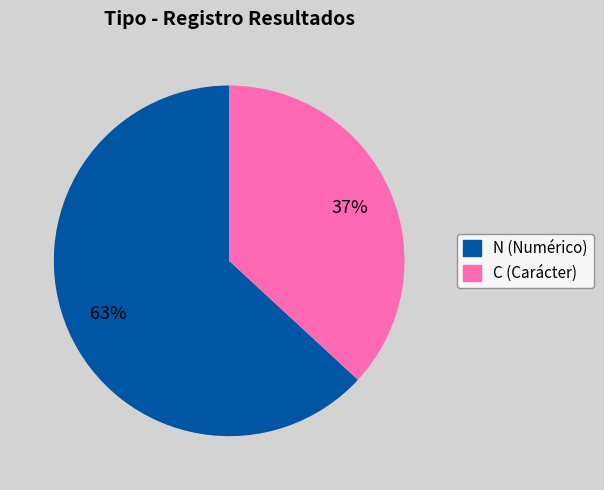

Which category has the smallest portion of the pie?

C (Carácter)